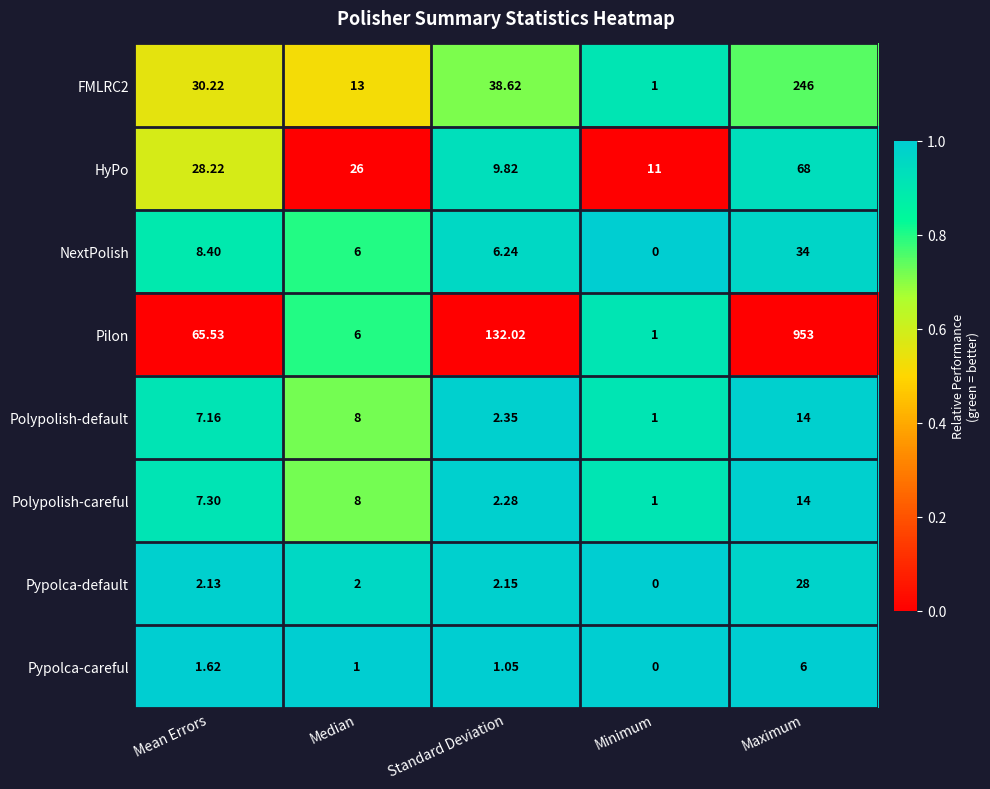

What is the spread (max minus min) of values at Mean Errors?

63.9